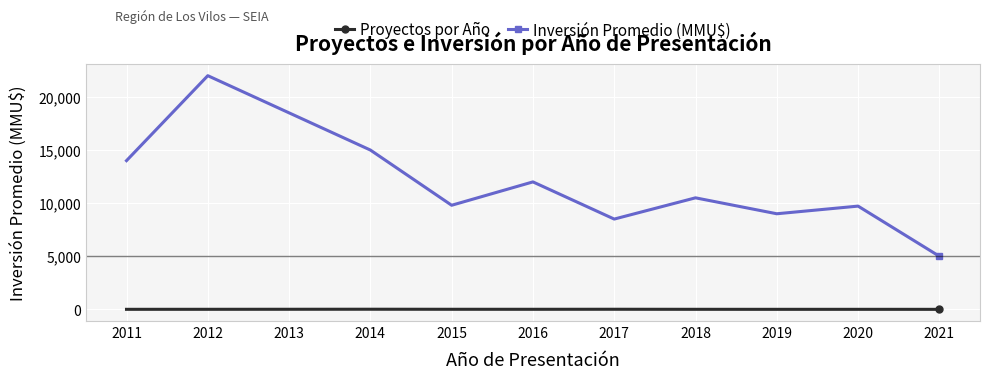

At which category does the chart reach its peak across all series?

2012